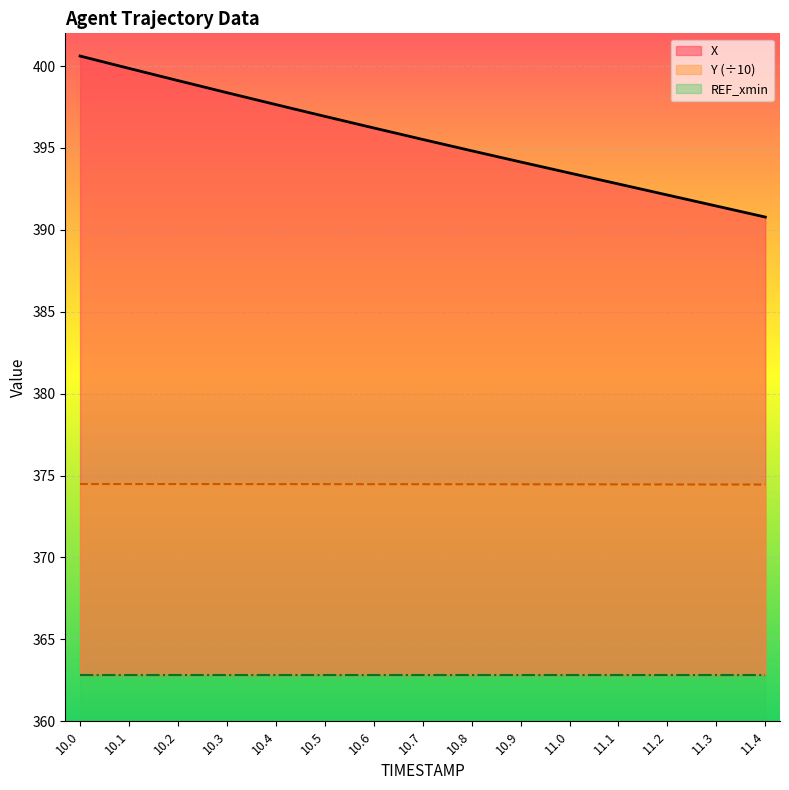

The value of Y (÷10) at 10.0 is 541.4. True or false?

False